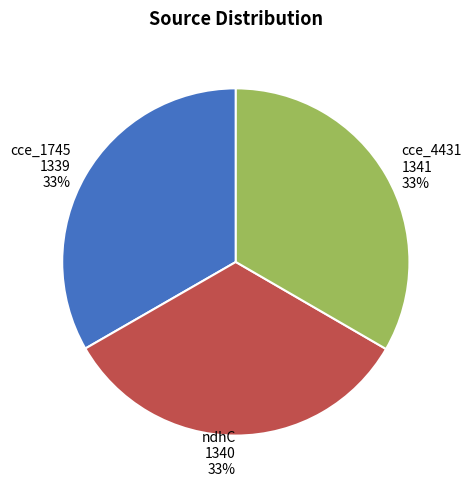

How many segments does this pie chart have?

3